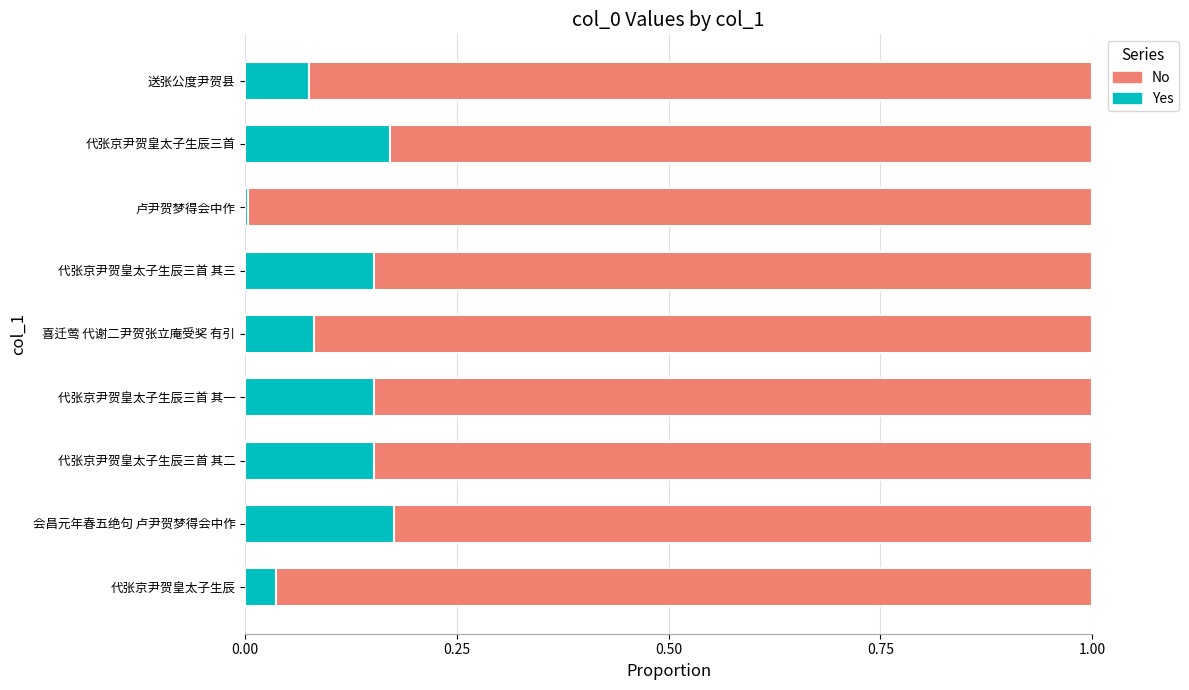

What is the difference between the second highest and minimum values in the Yes series?

0.2